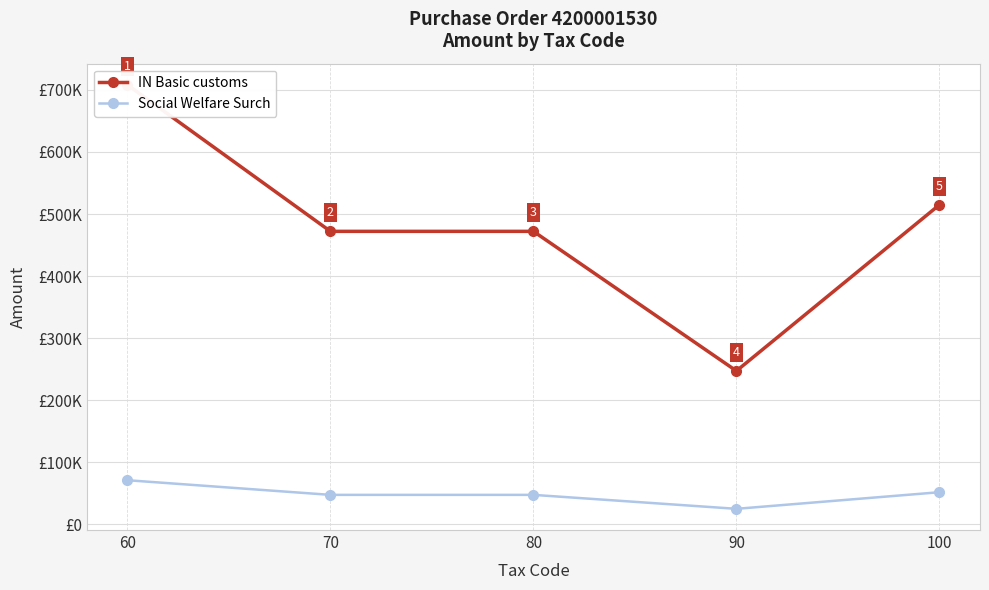

What is the spread (max minus min) of values at 100?

463335.3